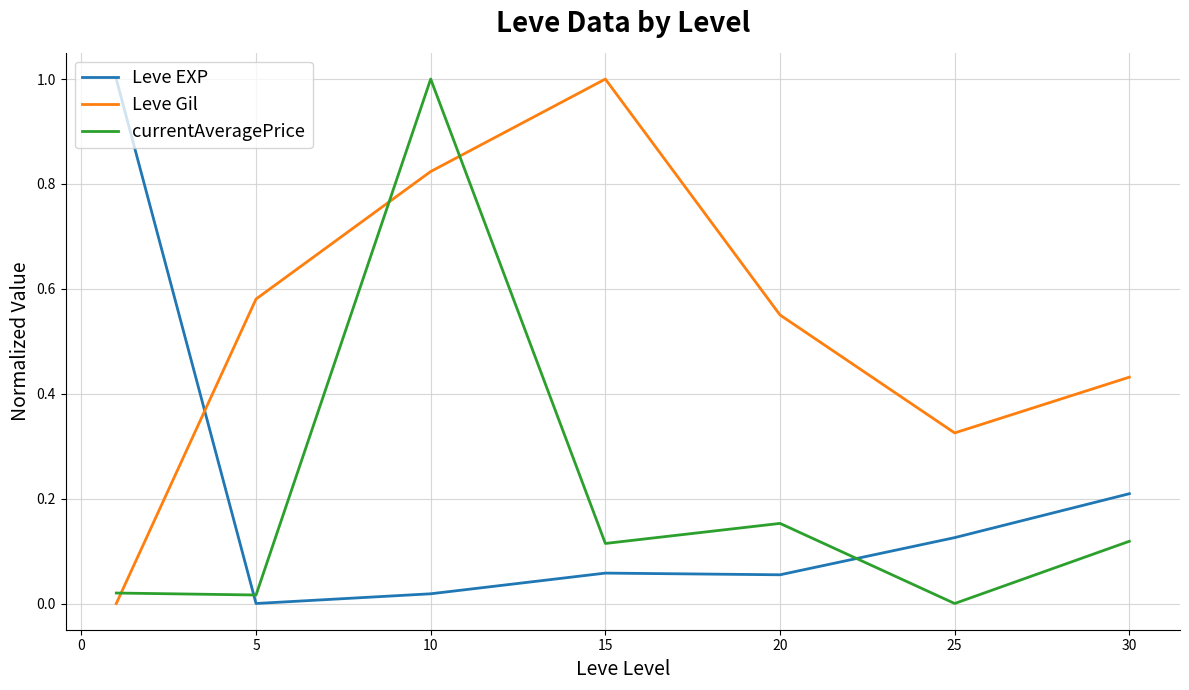

Which series has the largest total across all categories?

Leve Gil